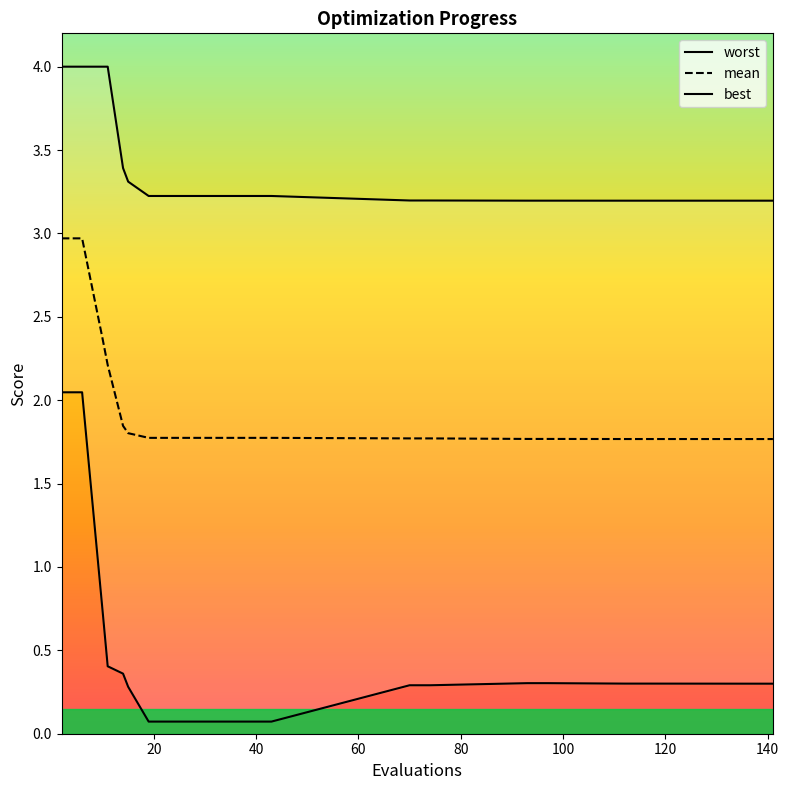

The value of mean at 31 is 1.8. True or false?

True